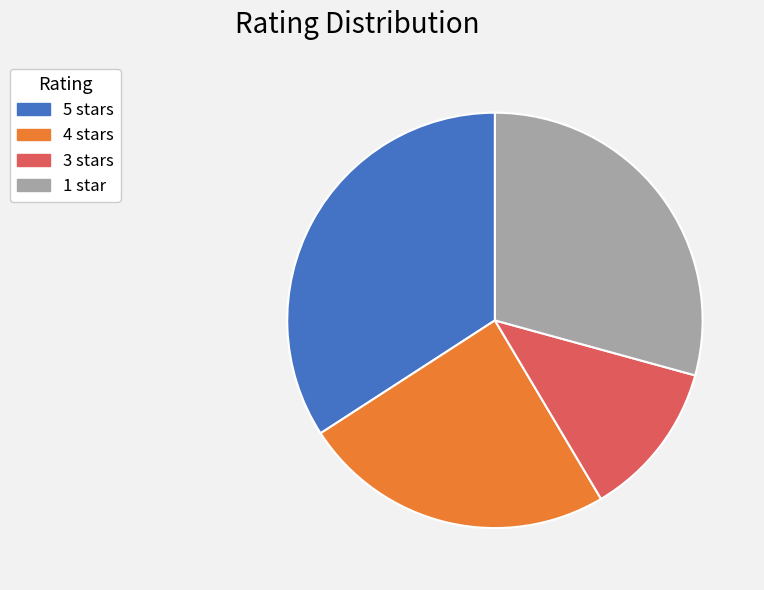

Which category has the biggest portion of the pie?

5 stars